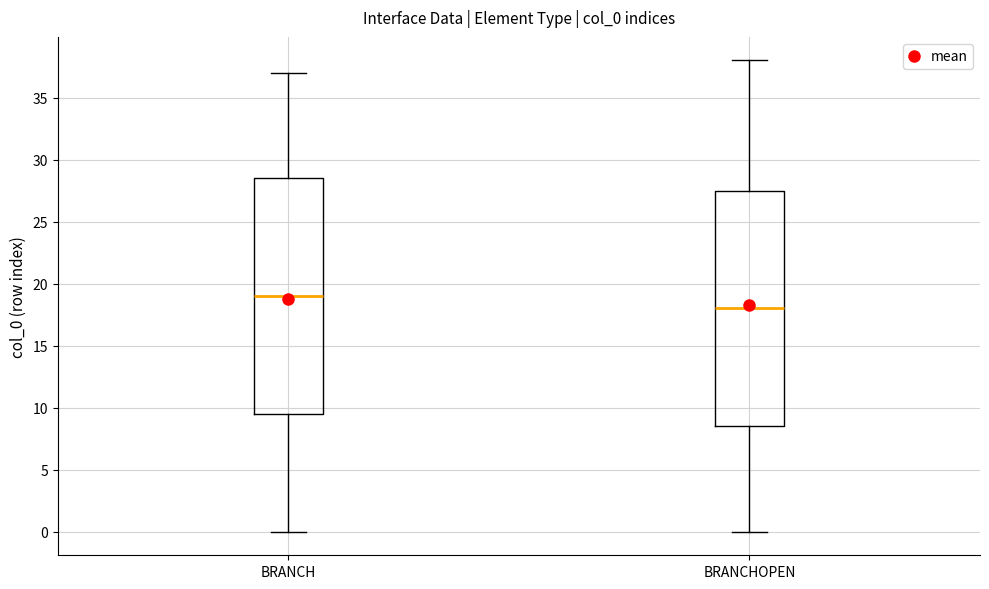

Reading left to right, read every box against the y-axis: the position of its median line, the range the box covers, and the ends of its whiskers. The values are not printed on the chart, so give them approximately, as read against the axis.

BRANCH: median 19.0, box 9.5 to 28.5, whiskers 0.0 to 37.0
BRANCHOPEN: median 18.0, box 8.5 to 27.5, whiskers 0.0 to 38.0